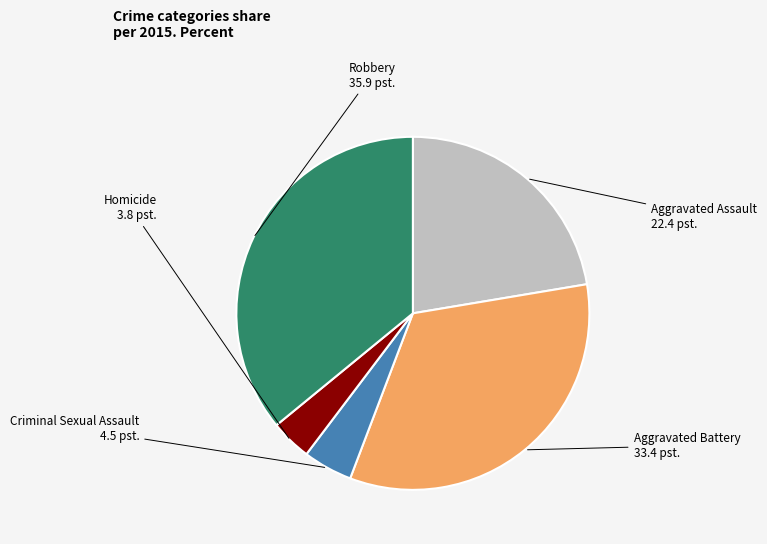

Is the sum of Homicide and Robbery greater than half?

No